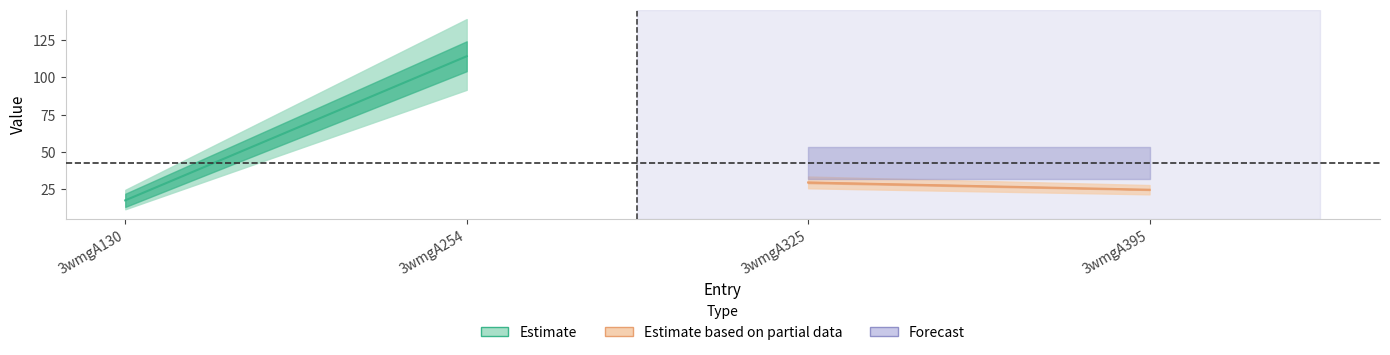

Is this an area chart (filled region under the line)?

No